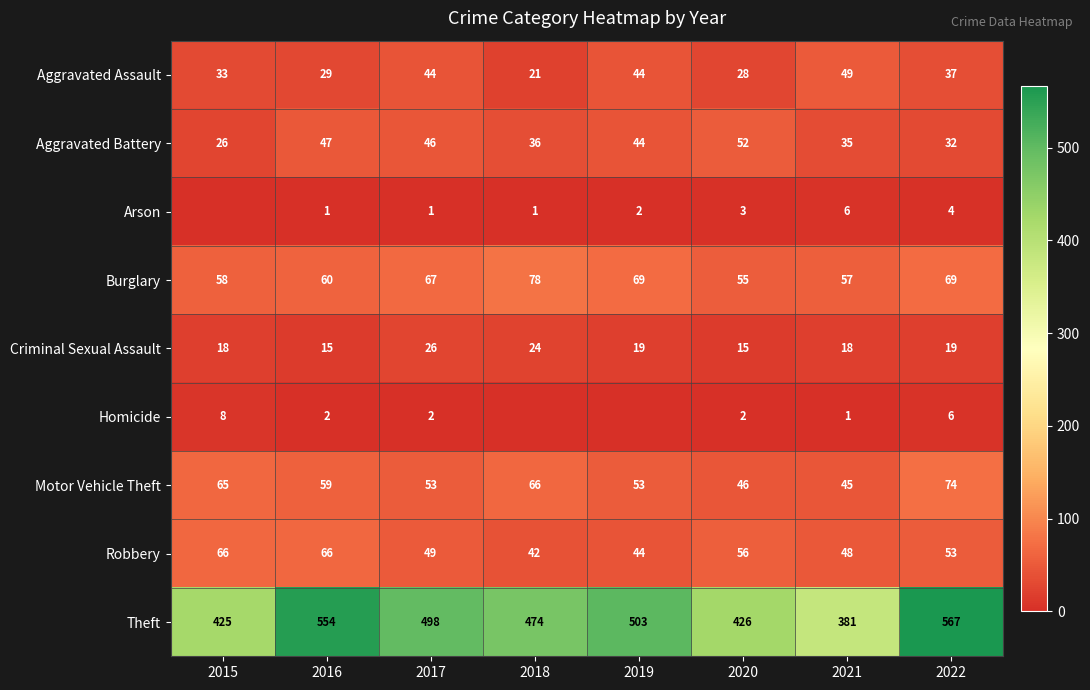

The value of Aggravated Assault at 2015 is 33. True or false?

True